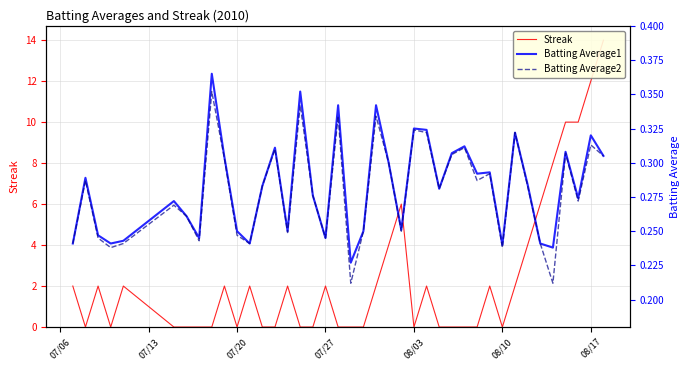

What is the sum of all Streak values?

96.0